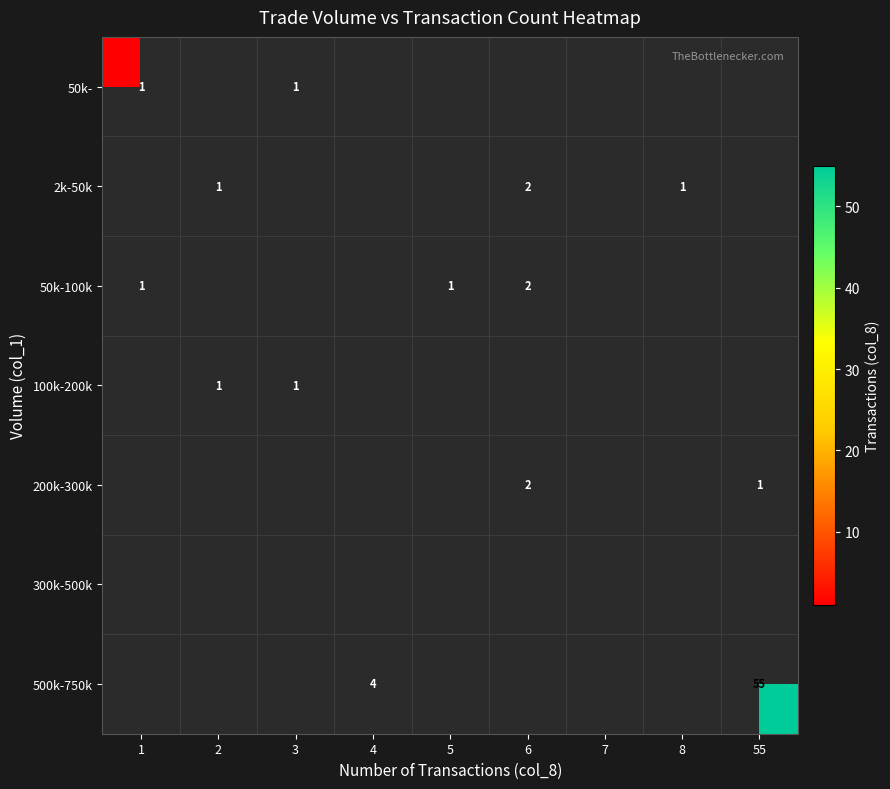

What is the total value across all series at 1?

2